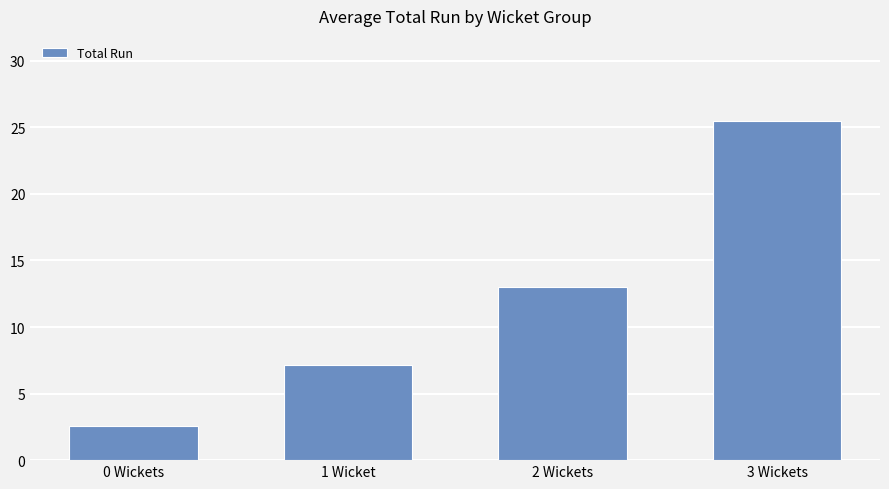

How many bars are there in total?

4